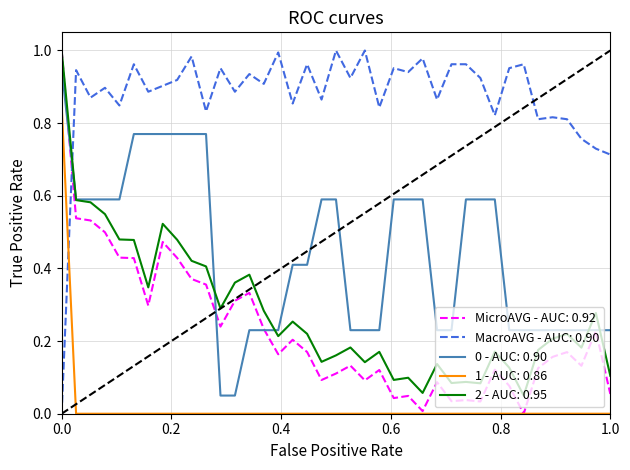

True or false: 1 - AUC: 0.86 and 2 - AUC: 0.95 cross at least once.

False